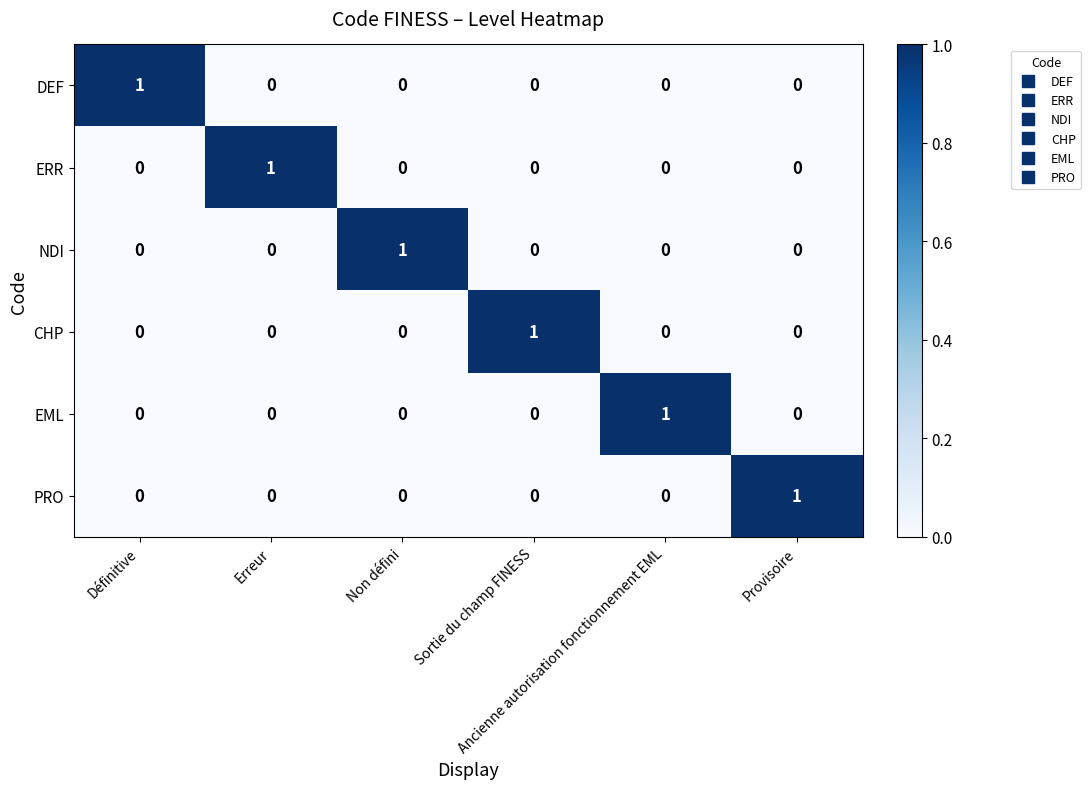

At how many categories does at least one series exceed 0?

6